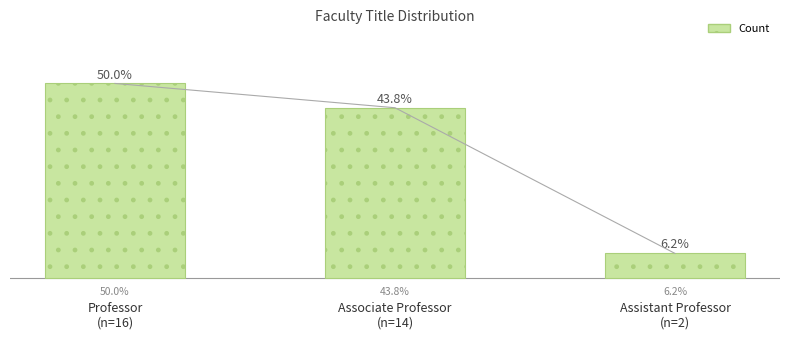

Between Assistant Professor
(n=2) and Associate Professor
(n=14), which is larger?

Associate Professor
(n=14)